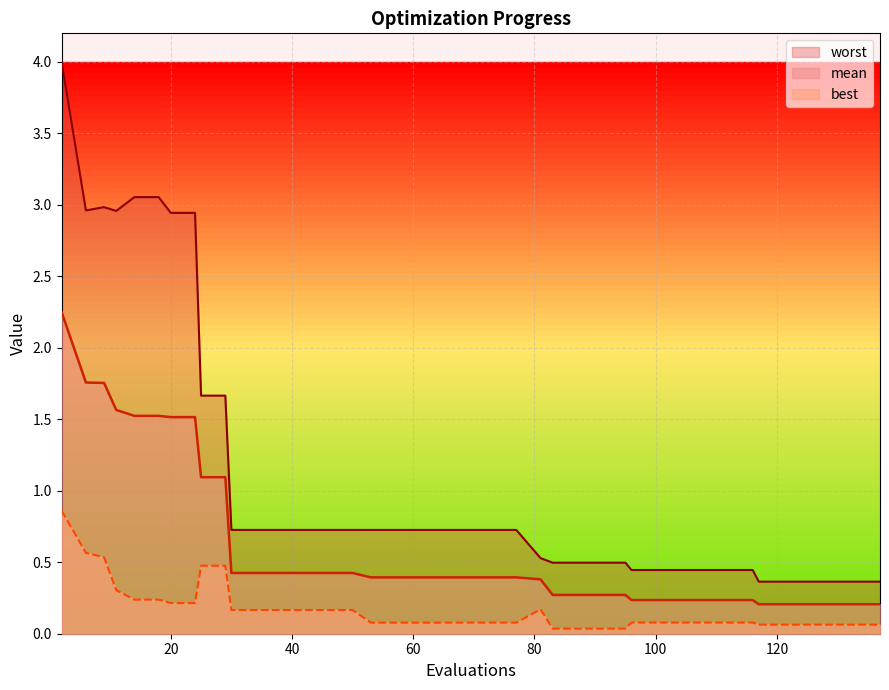

Which series has the largest total across all categories?

worst